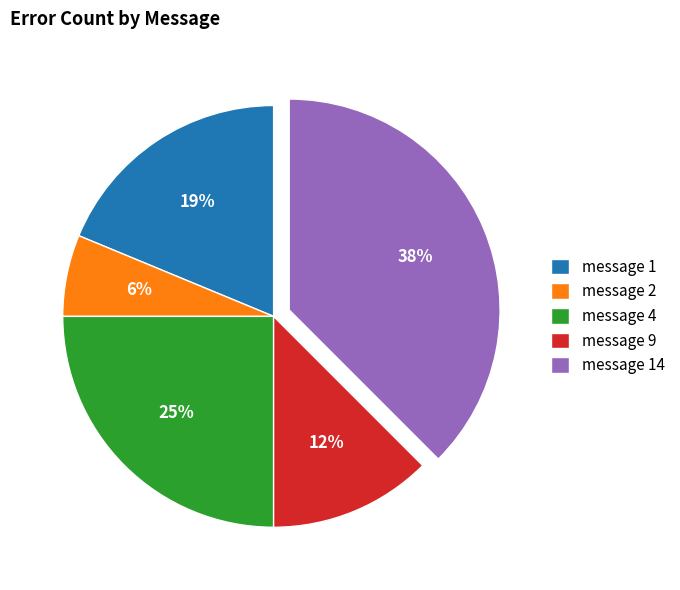

Rank the categories by value from highest to lowest.

message 14, message 4, message 1, message 9, message 2